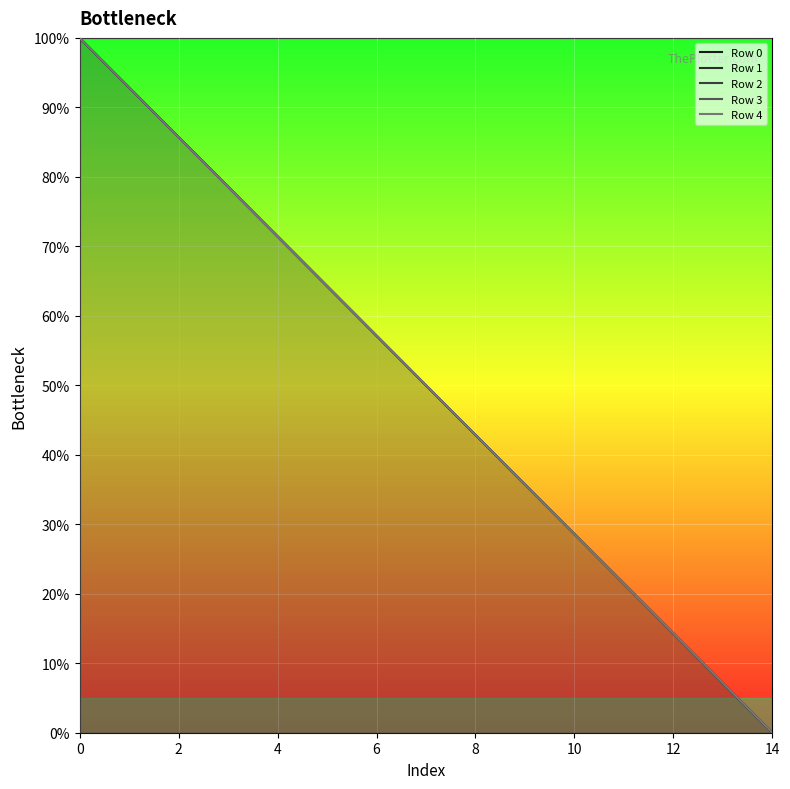

What is the greatest value displayed?

100.0